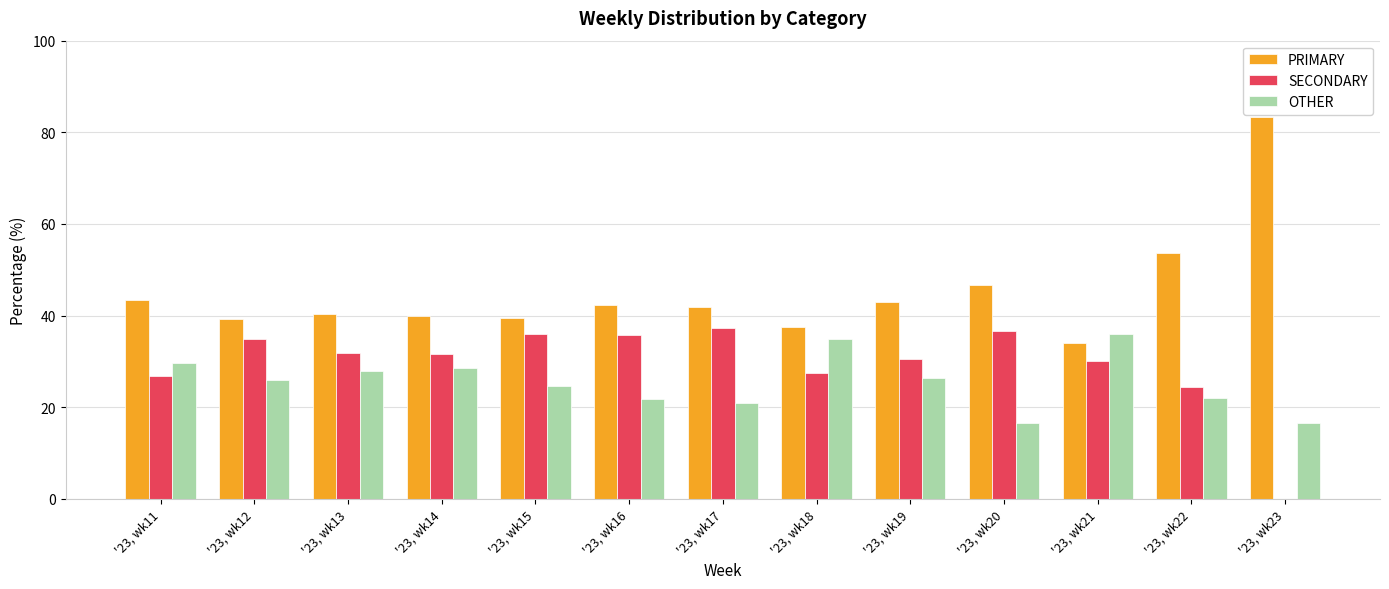

Where is SECONDARY nearest to the value 18?

'23, wk22